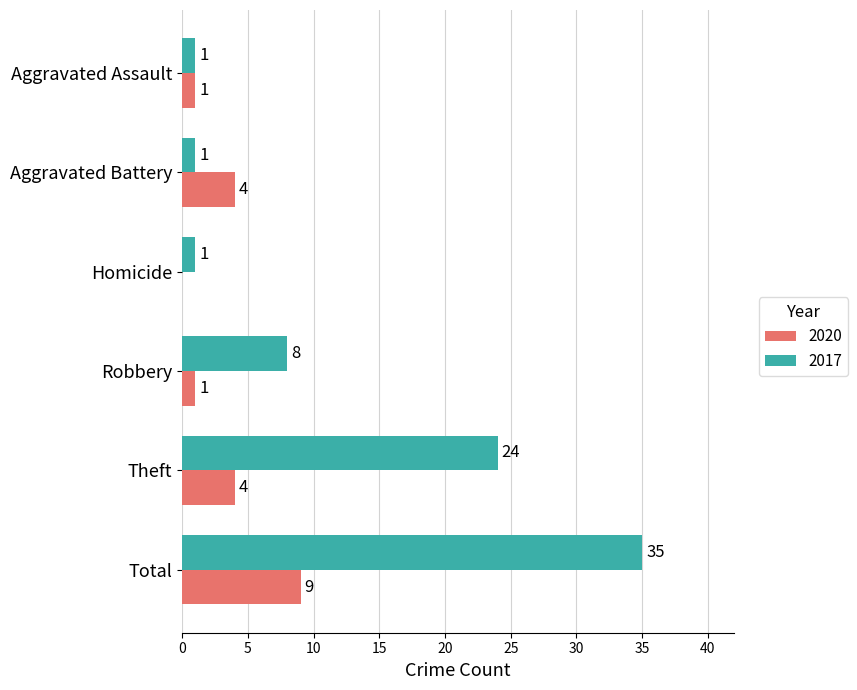

Which label corresponds to the largest value in the chart?

Total